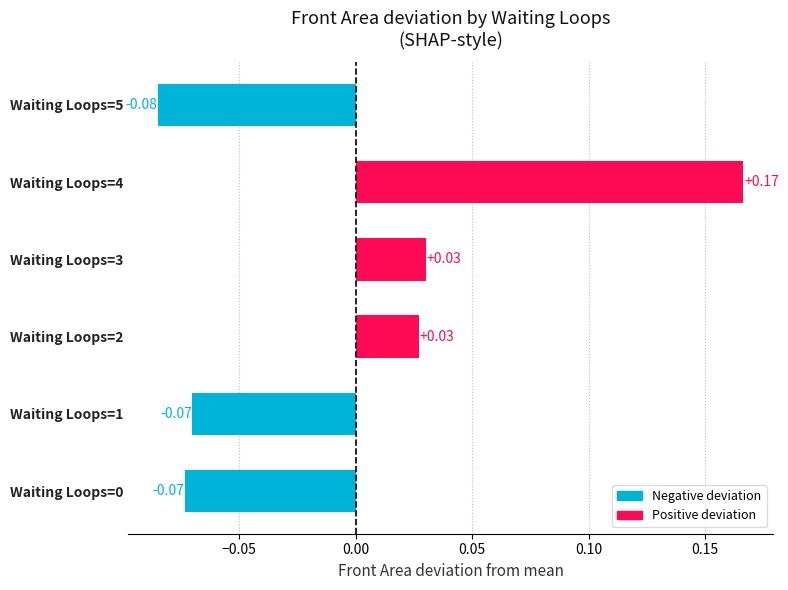

Between Waiting Loops=0 and Waiting Loops=3, which is larger?

Waiting Loops=3